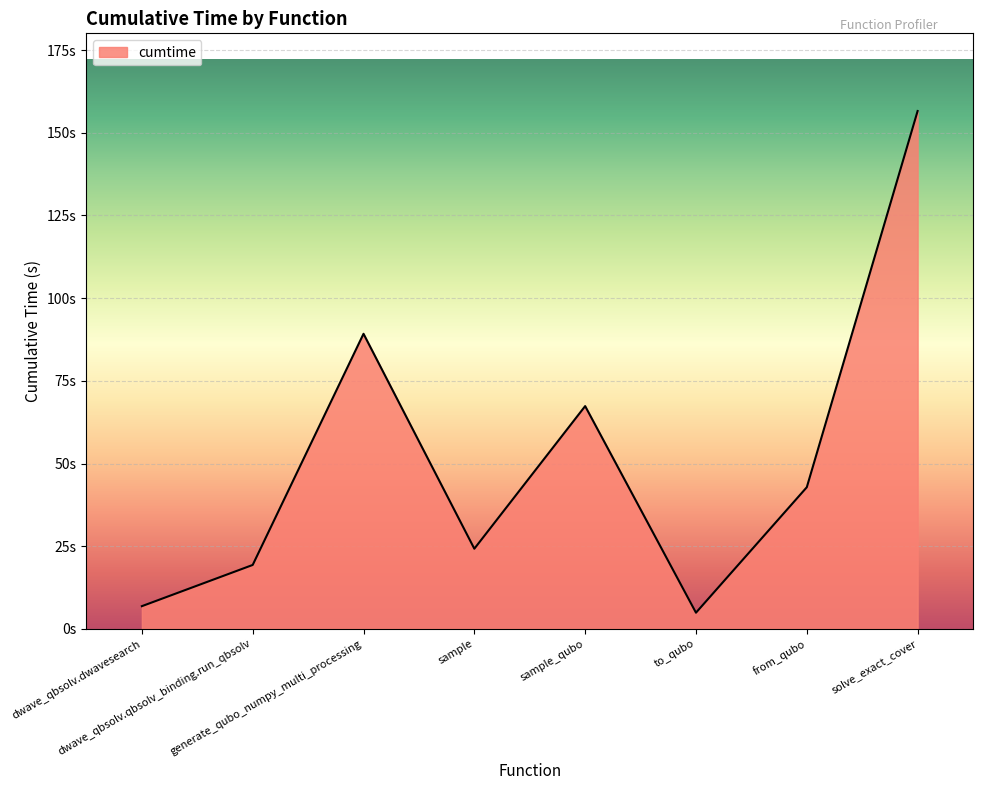

What is the maximum value shown in the chart?

156.6